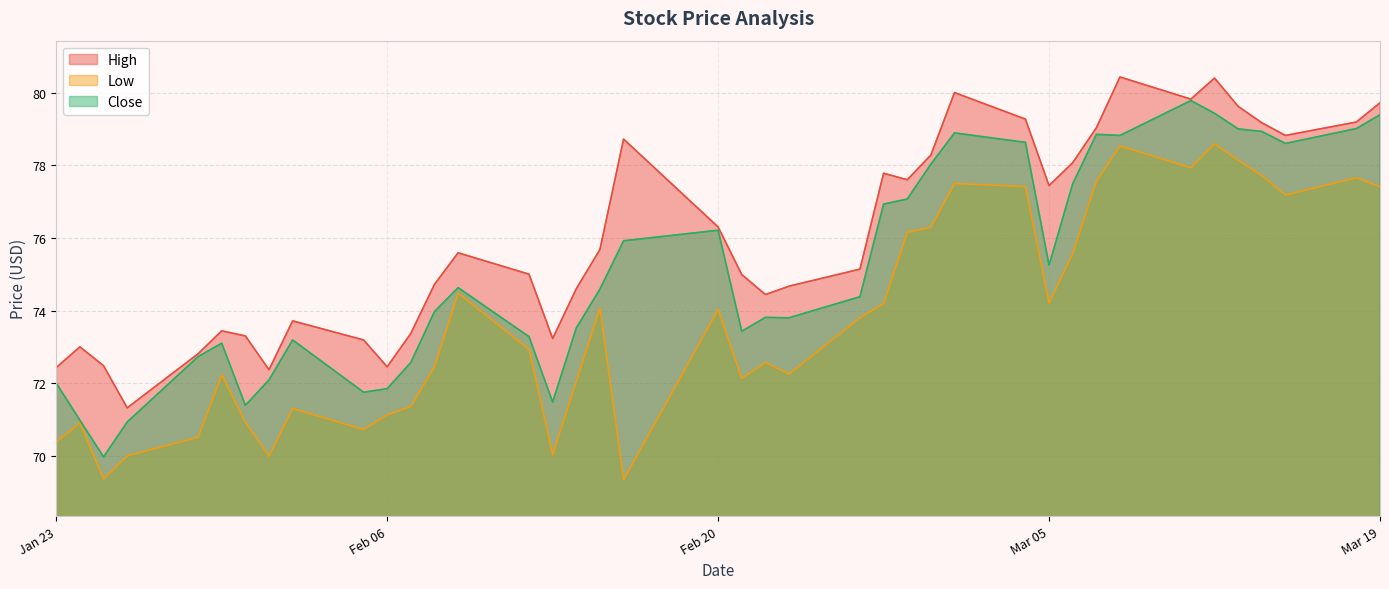

What is the average value of the Close series?

75.1